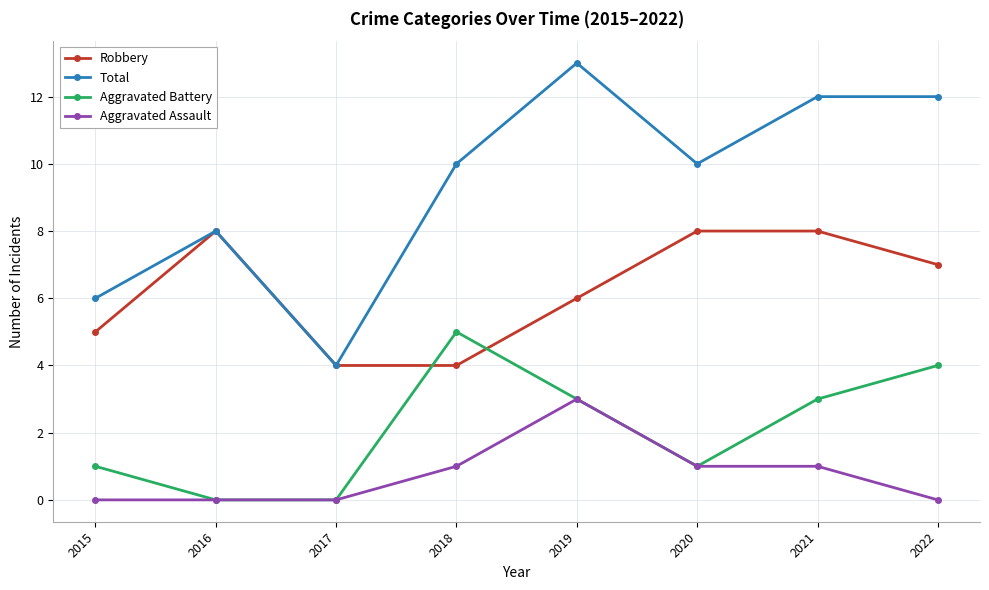

What is the total value across all series at 2015?

12